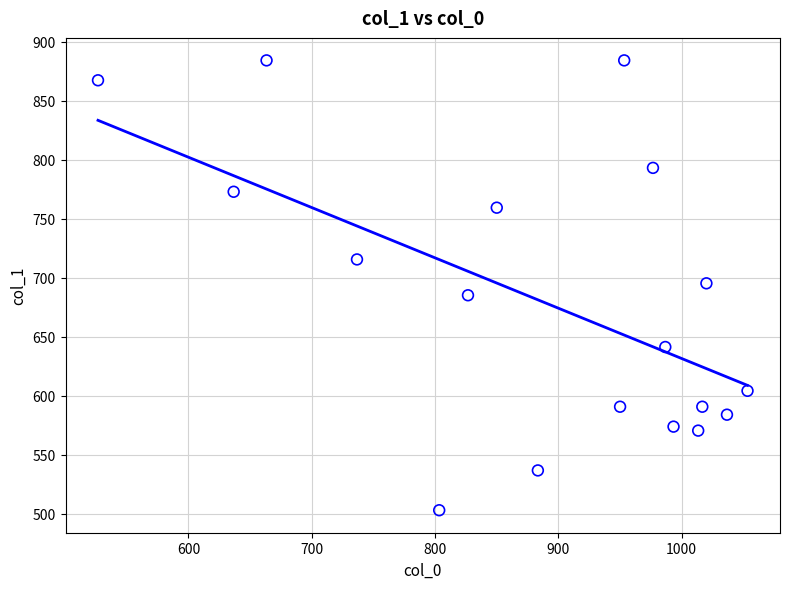

What is the range of Y values (max minus min)?

381.4